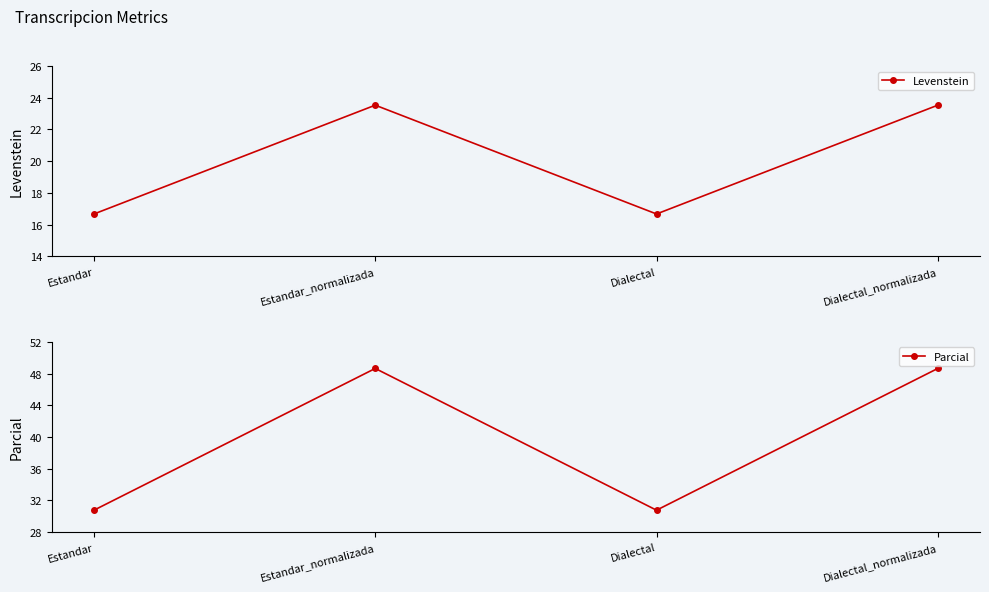

How many series are shown in this chart?

2